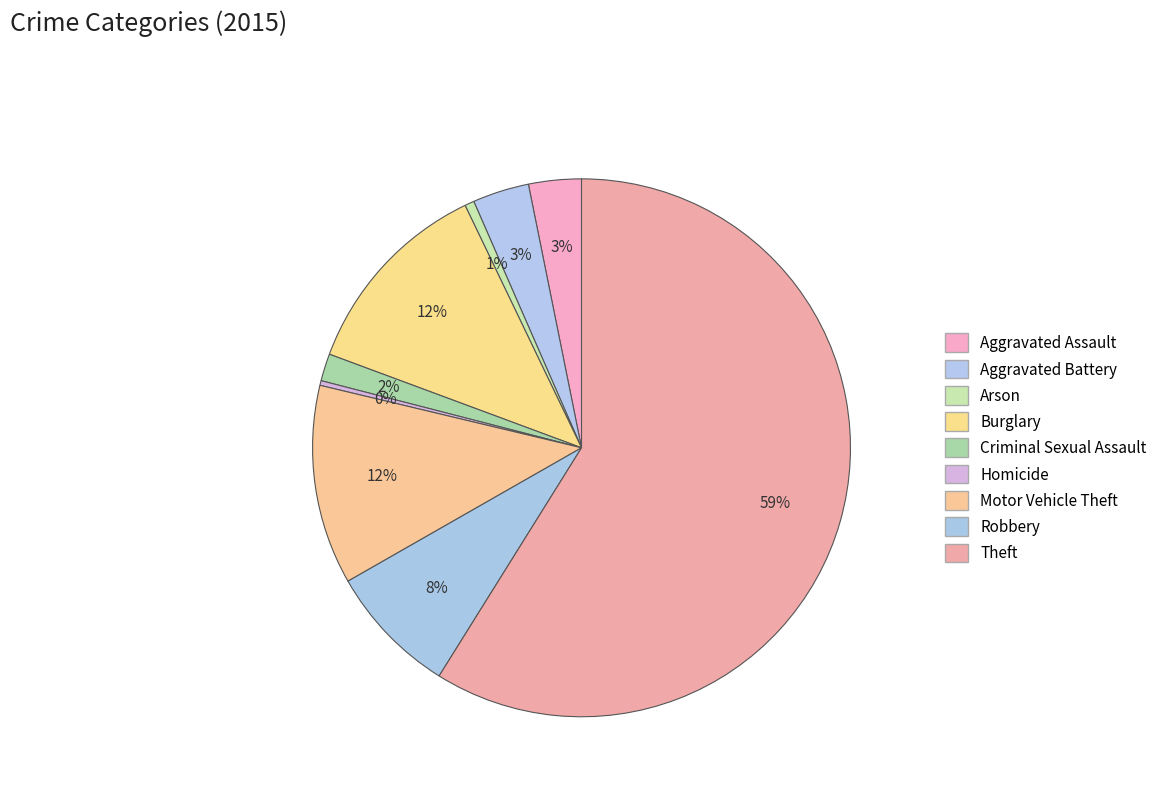

How many slices are in this pie chart?

9